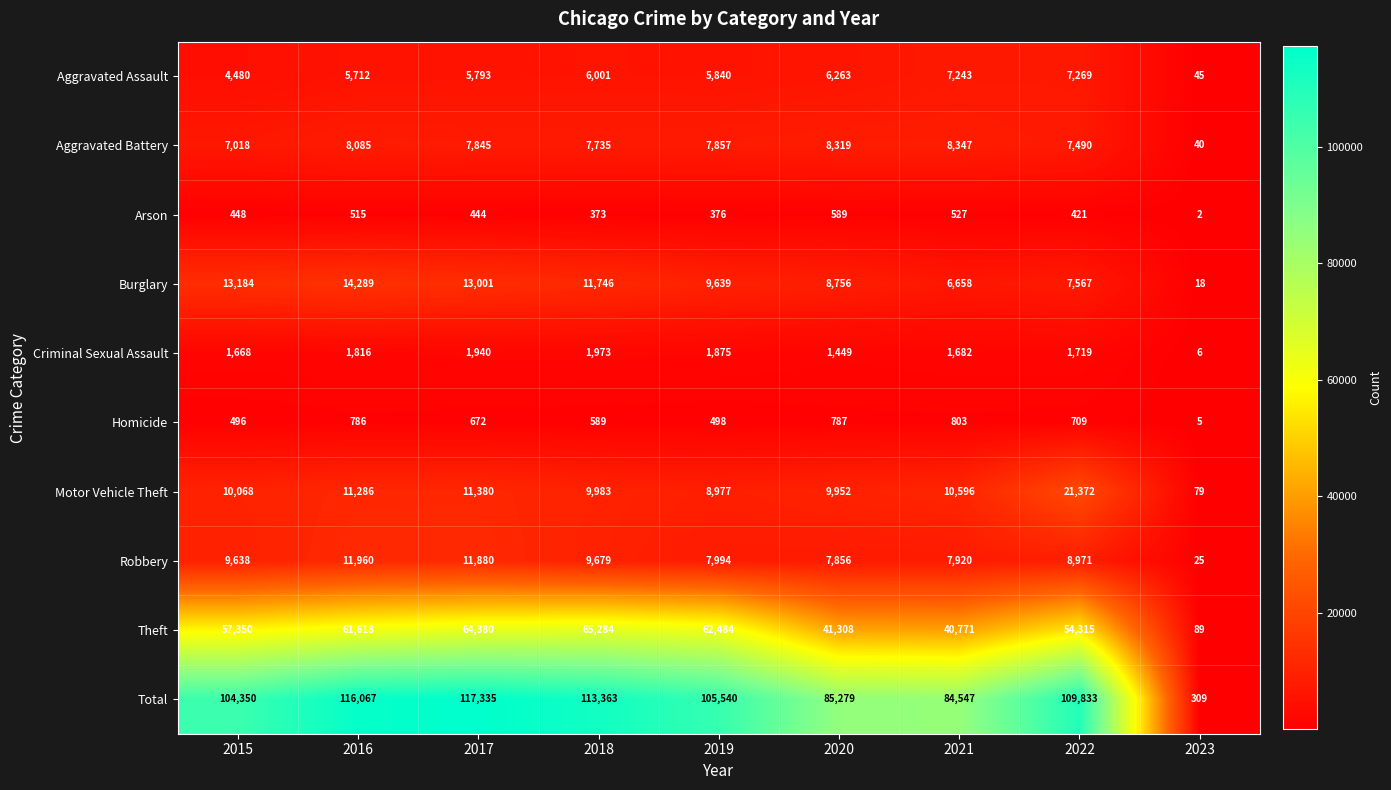

What is the average value of the Criminal Sexual Assault series?

1570